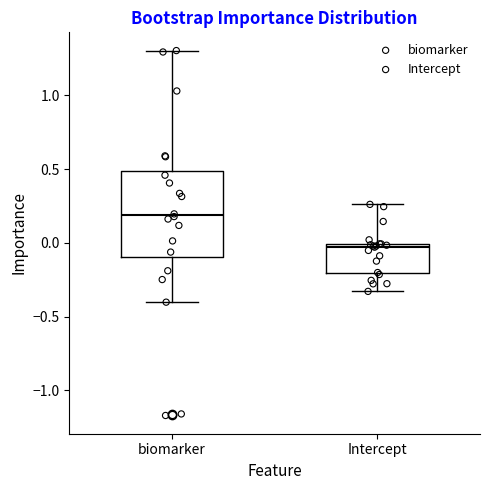

Which box has the lowest median line?

Intercept